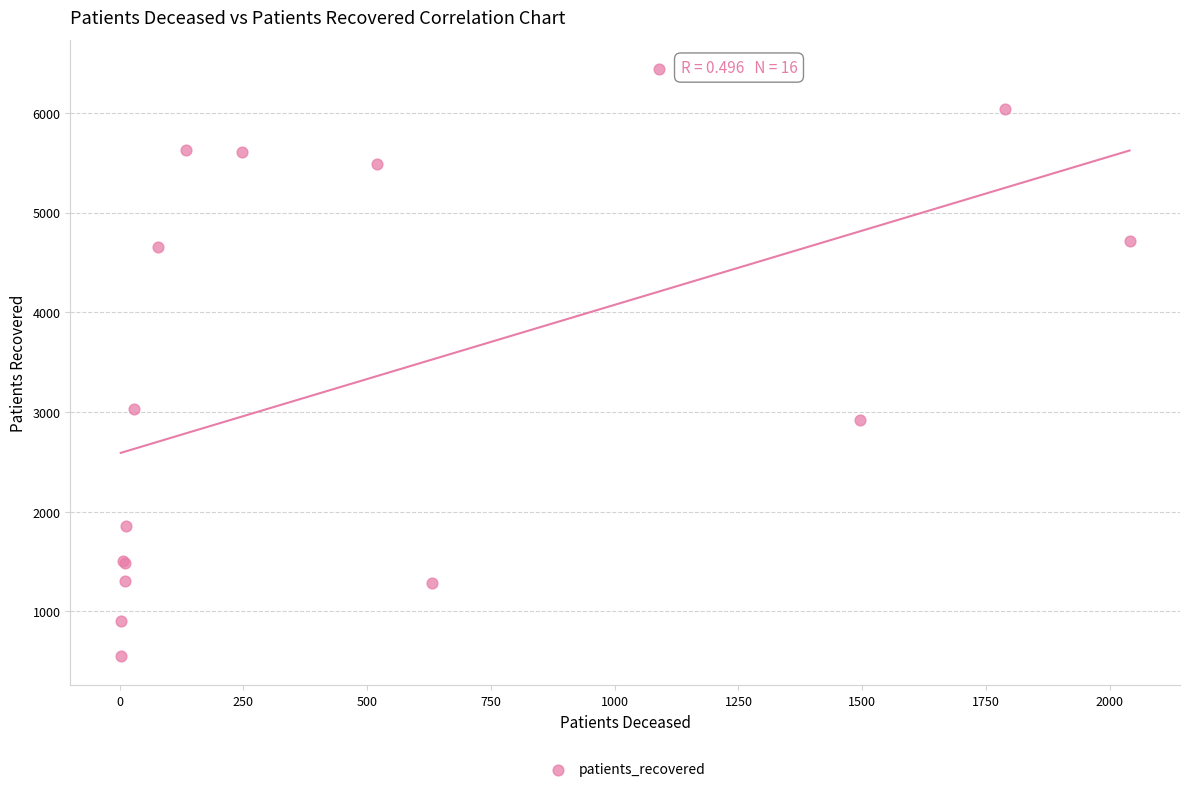

What Y value in the scatter plot is closest to 3495?

3027